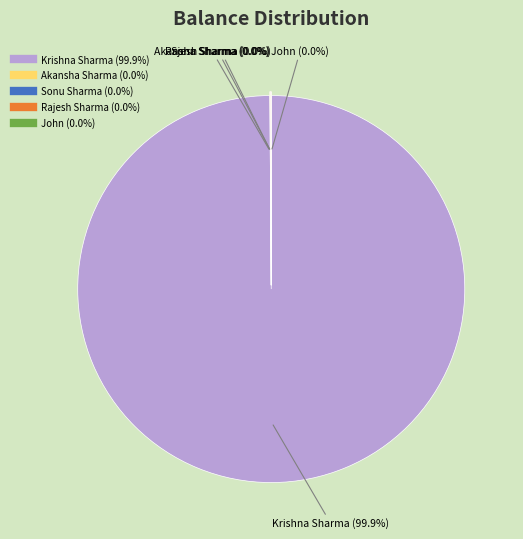

Which slice is the largest?

Krishna Sharma